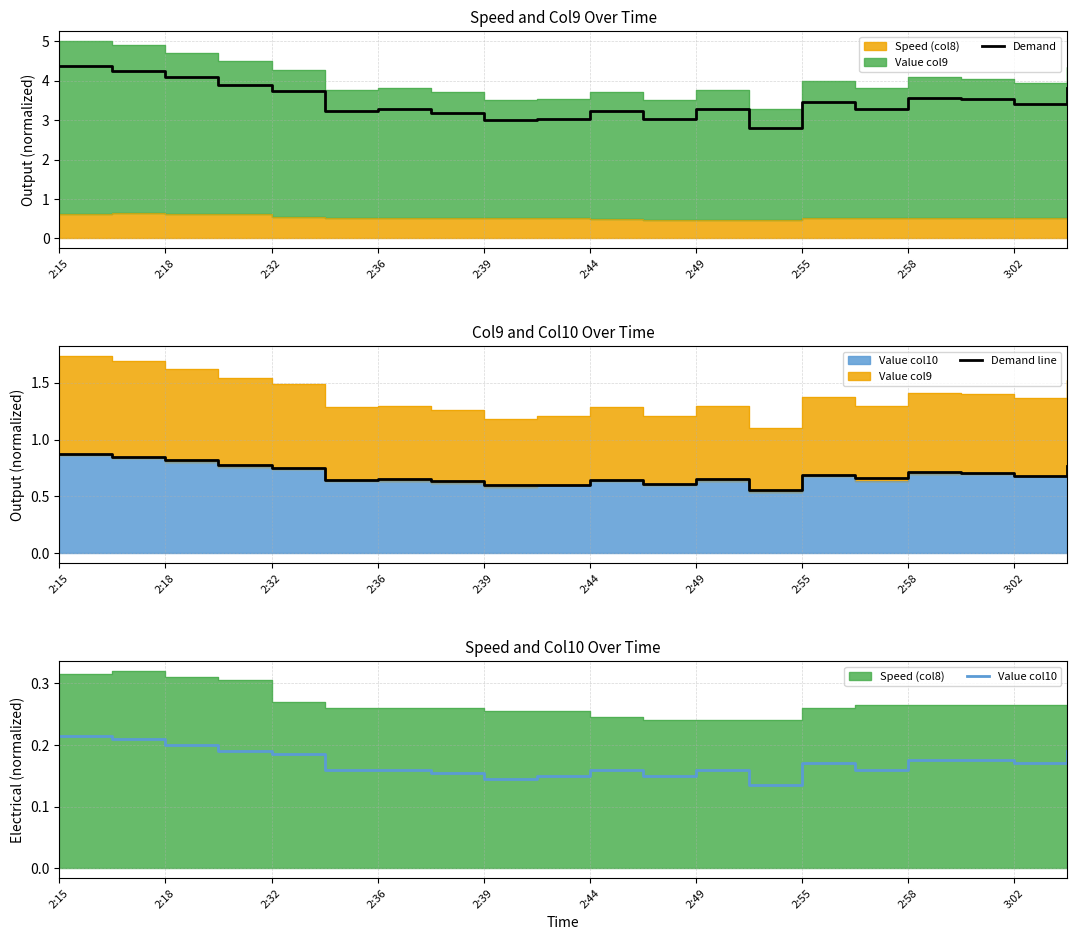

Which category has the highest value in the Demand series?

2:15